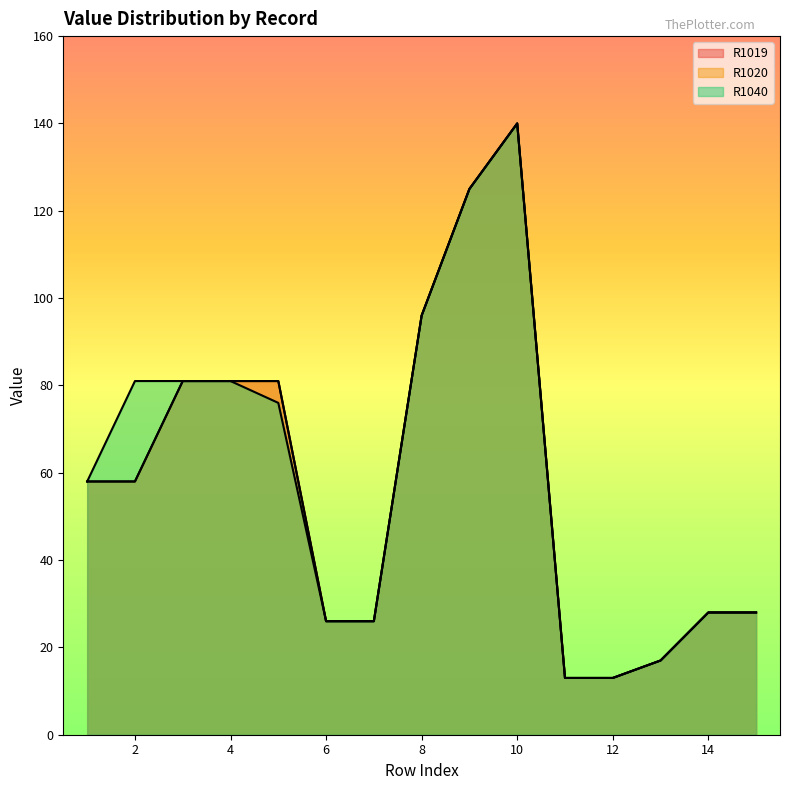

Does the chart display data point markers on the line(s)?

No